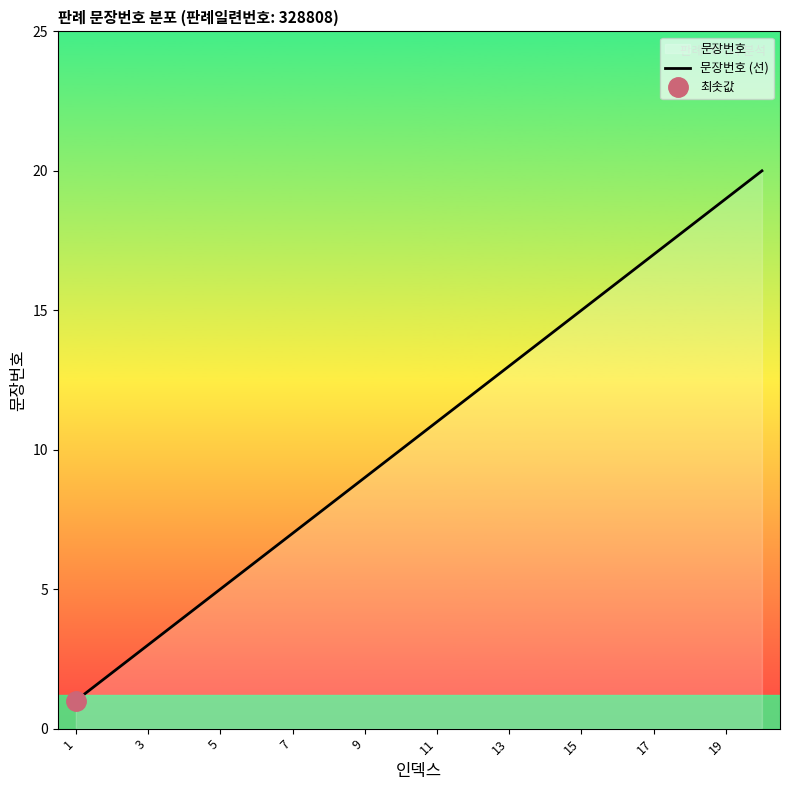

What is the difference between the second highest and minimum values?

18